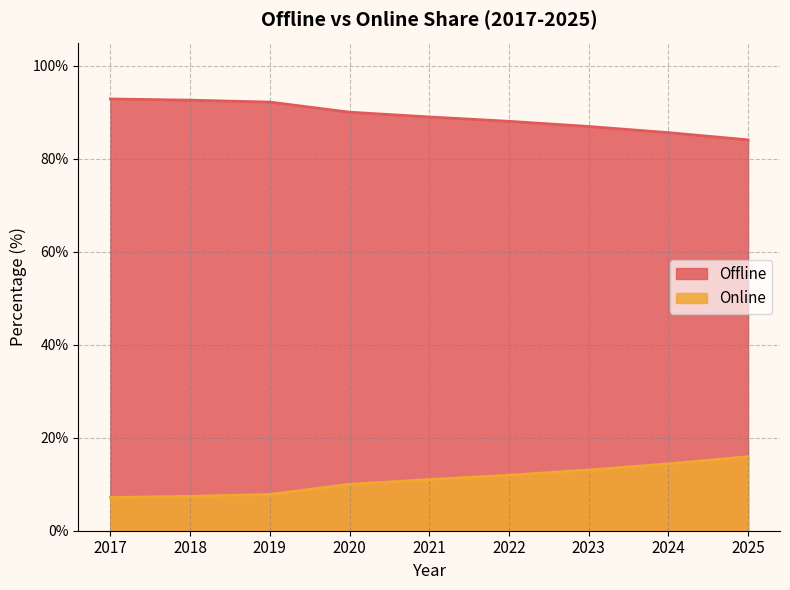

Reading left to right, what are all the values shown in this chart?

Offline: 2017=92.9	2018=92.6	2019=92.2	2020=90.0	2021=89.0	2022=88.1	2023=86.9	2024=85.6	2025=84.1
Online: 2017=7.1	2018=7.4	2019=7.8	2020=10.0	2021=11.0	2022=11.9	2023=13.1	2024=14.4	2025=15.9